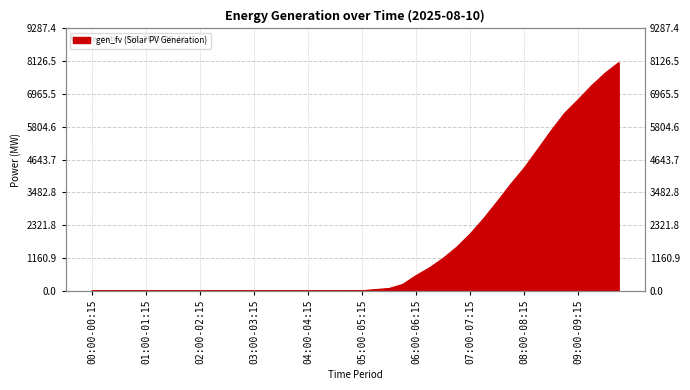

Rank the categories by value from lowest to highest.

00:00-00:15, 00:15-00:30, 00:30-00:45, 00:45-01:00, 01:00-01:15, 01:15-01:30, 01:30-01:45, 01:45-02:00, 02:00-02:15, 02:15-02:30, 02:30-02:45, 02:45-03:00, 03:00-03:15, 03:15-03:30, 03:30-03:45, 03:45-04:00, 04:00-04:15, 04:15-04:30, 04:30-04:45, 04:45-05:00, 05:00-05:15, 05:15-05:30, 05:30-05:45, 05:45-06:00, 06:00-06:15, 06:15-06:30, 06:30-06:45, 06:45-07:00, 07:00-07:15, 07:15-07:30, 07:30-07:45, 07:45-08:00, 08:00-08:15, 08:15-08:30, 08:30-08:45, 08:45-09:00, 09:00-09:15, 09:15-09:30, 09:30-09:45, 09:45-10:00